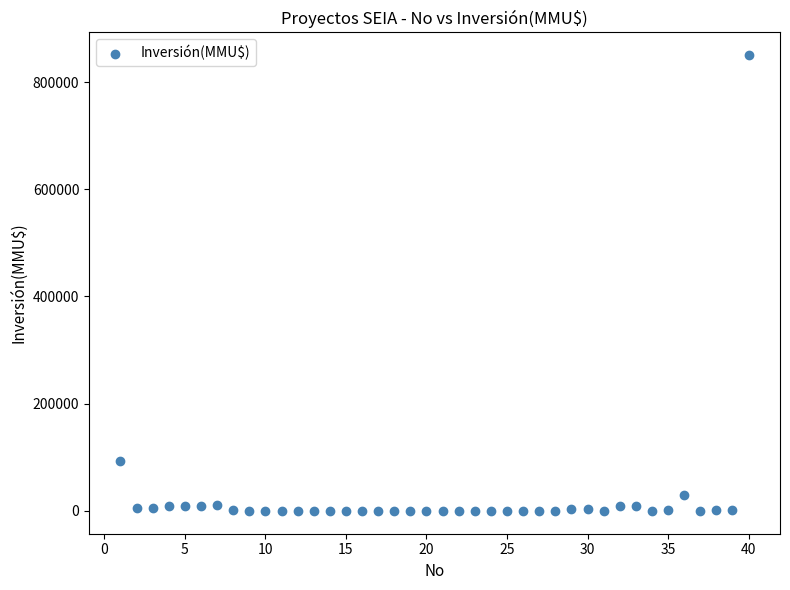

What Y value in the scatter plot is closest to 425000?

93000